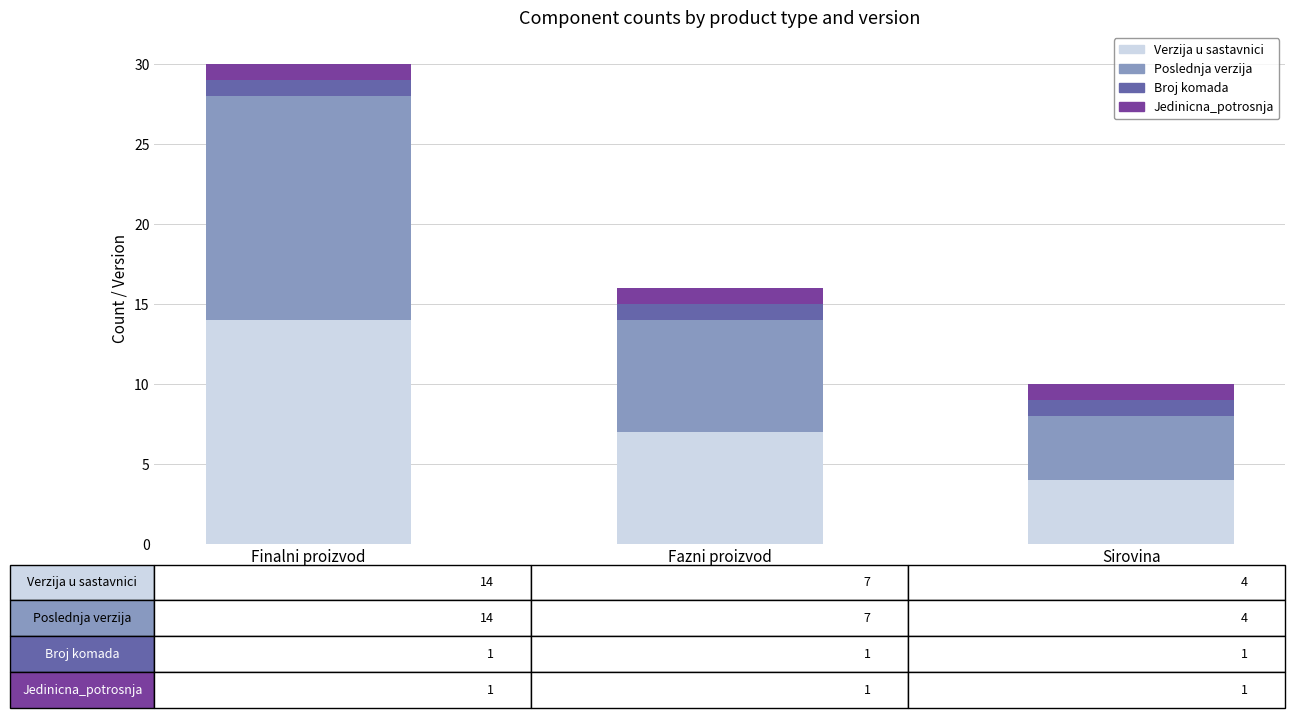

Which category has the lowest value in the Verzija u sastavnici series?

Sirovina